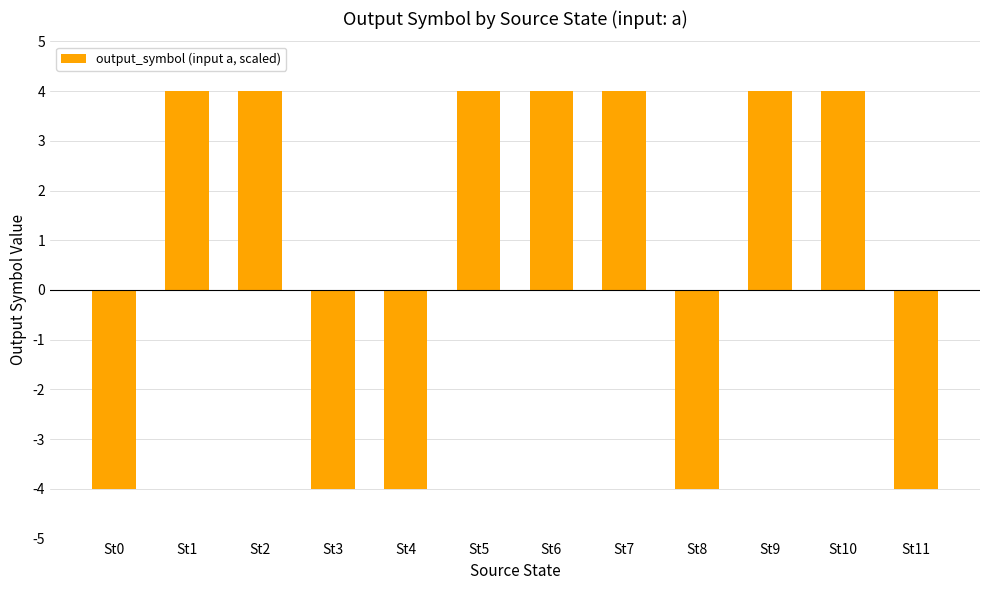

How many categories are shown in the chart?

12